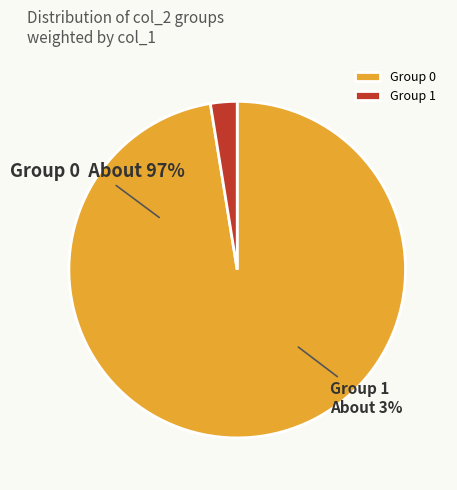

How many slices are in this pie chart?

2